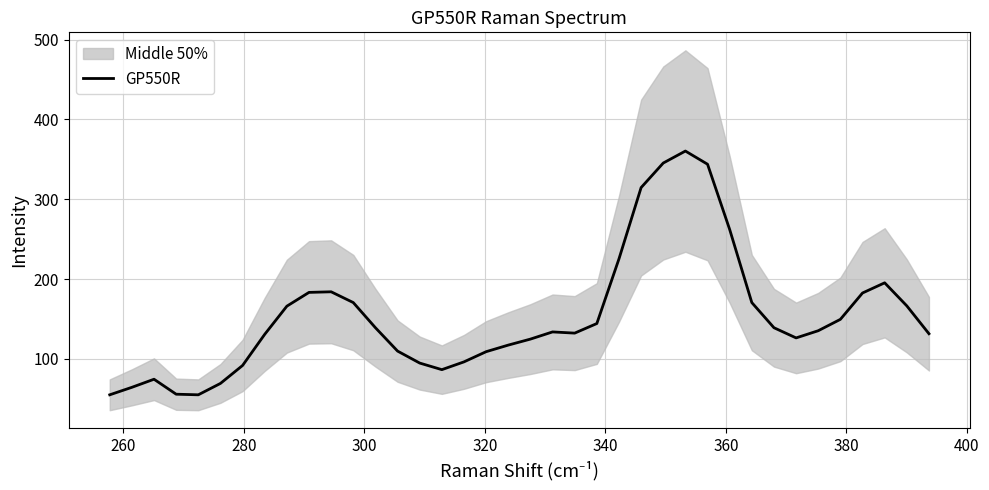

What is the lowest value of the GP550R series?

55.1